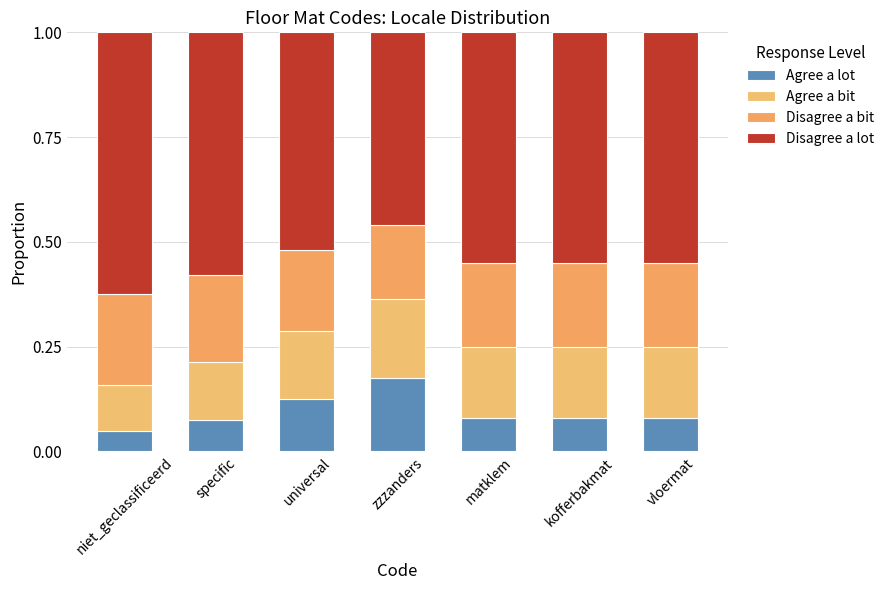

Which series has the largest range (max minus min)?

Disagree a lot